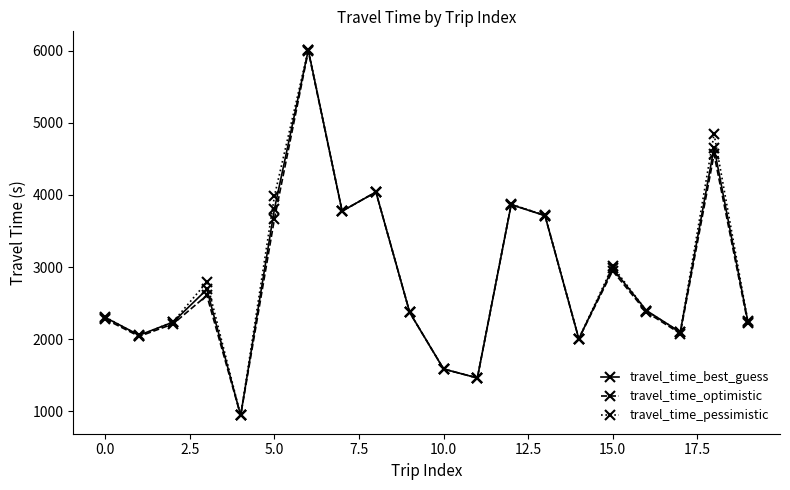

What is the maximum value for travel_time_best_guess?

6012